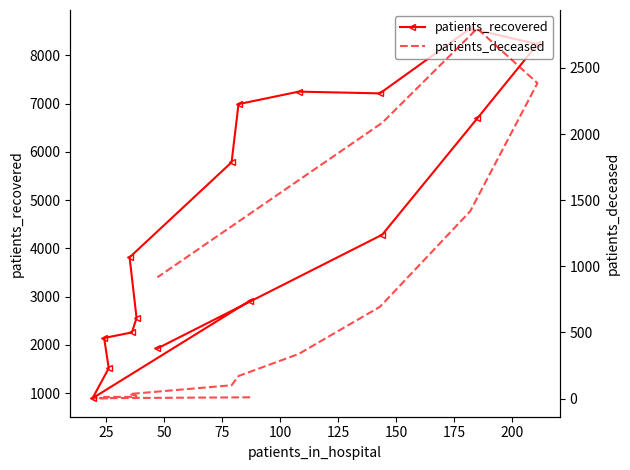

What is the difference between the maximum and minimum values in the patients_deceased series?

2795